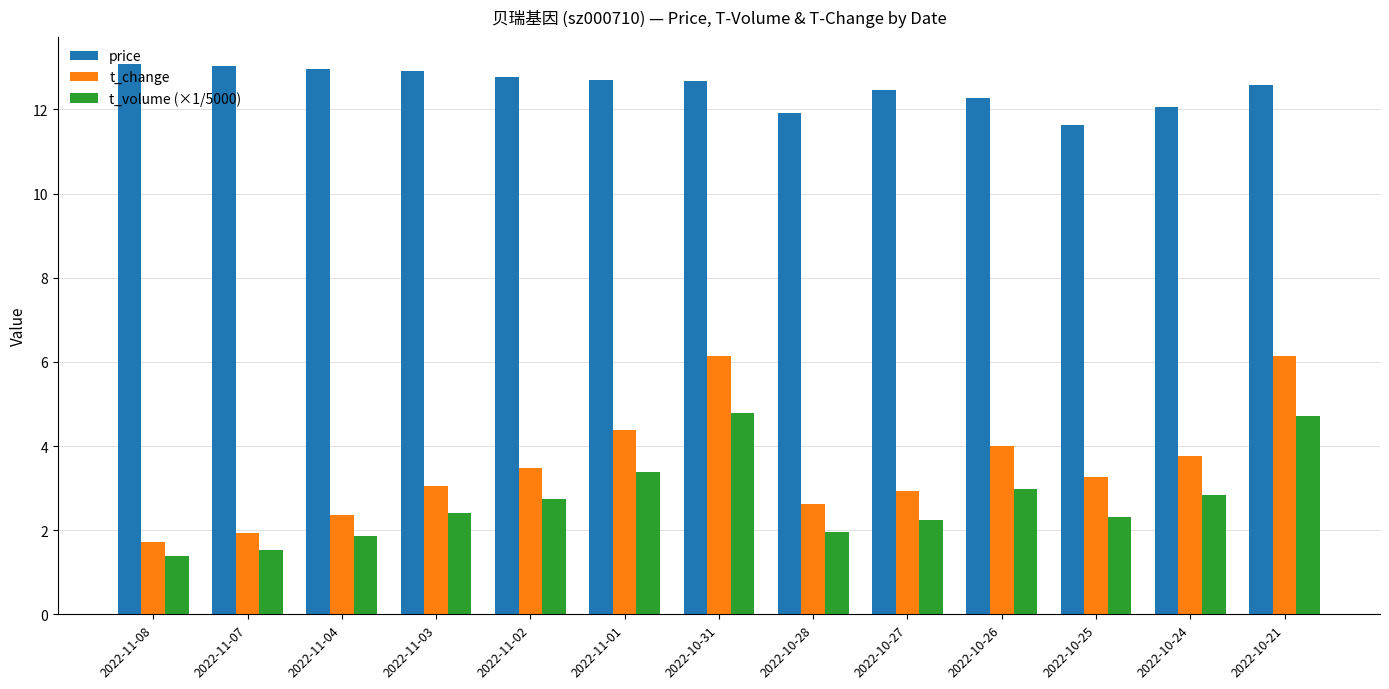

What is the spread (max minus min) of values at 2022-11-03?

10.5